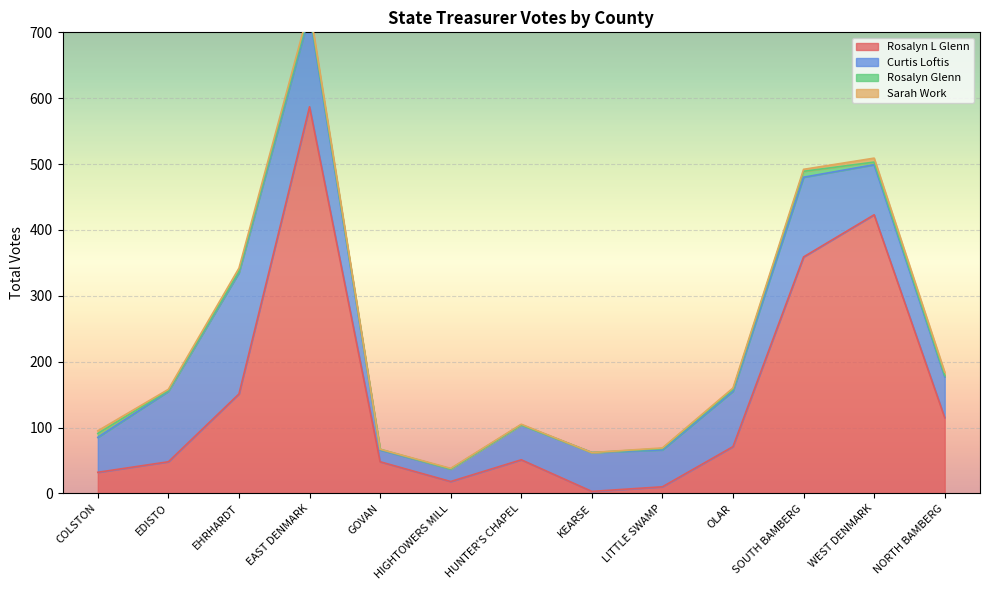

Where is Curtis Loftis nearest to the value 101?

EDISTO